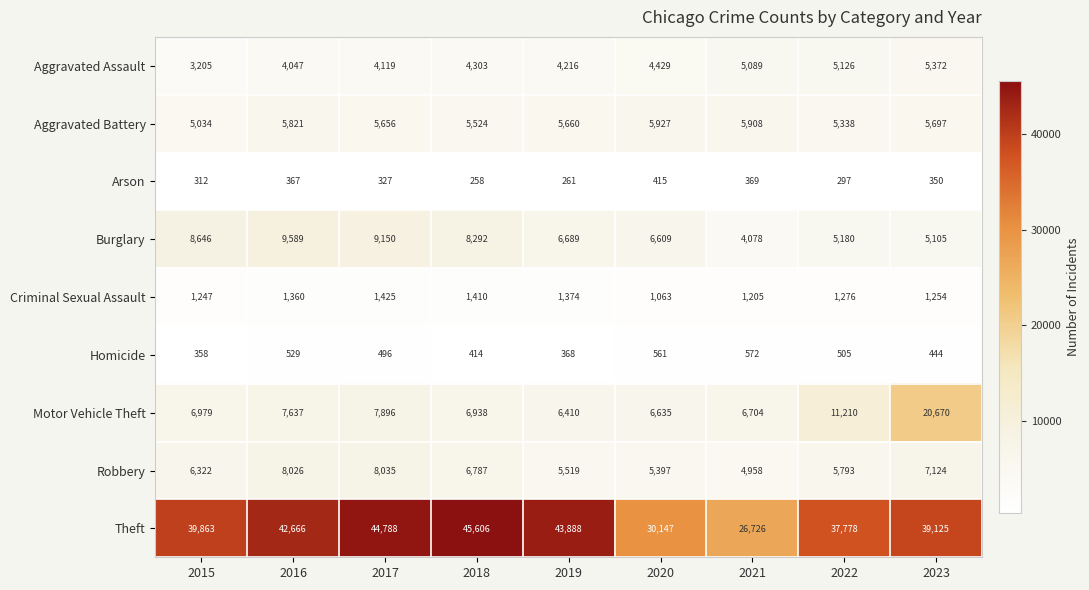

How many values in the Aggravated Battery series are below 5660?

4